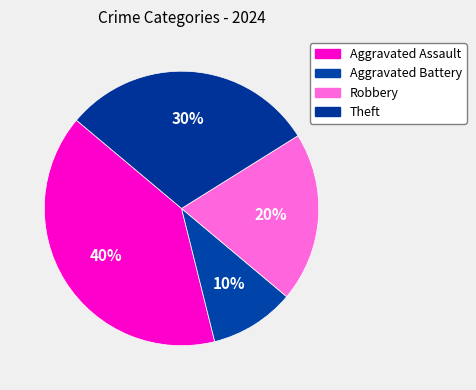

To the nearest percent, what portion does Aggravated Battery represent?

10%